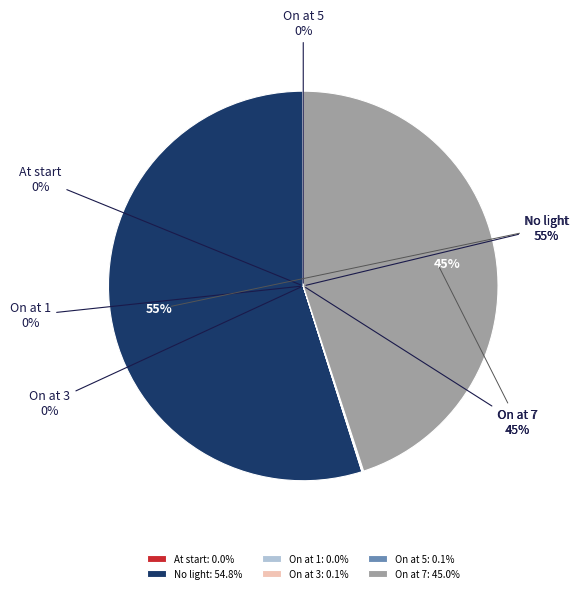

Which slice is the largest?

No light